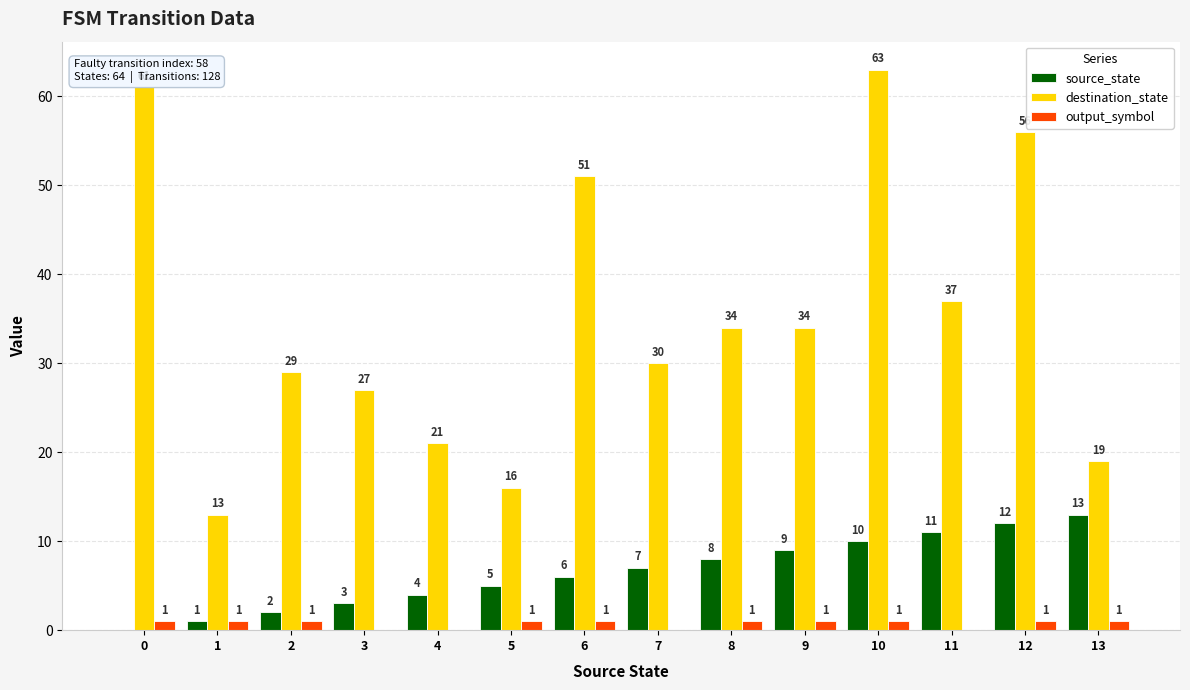

Which series has the largest range (max minus min)?

destination_state